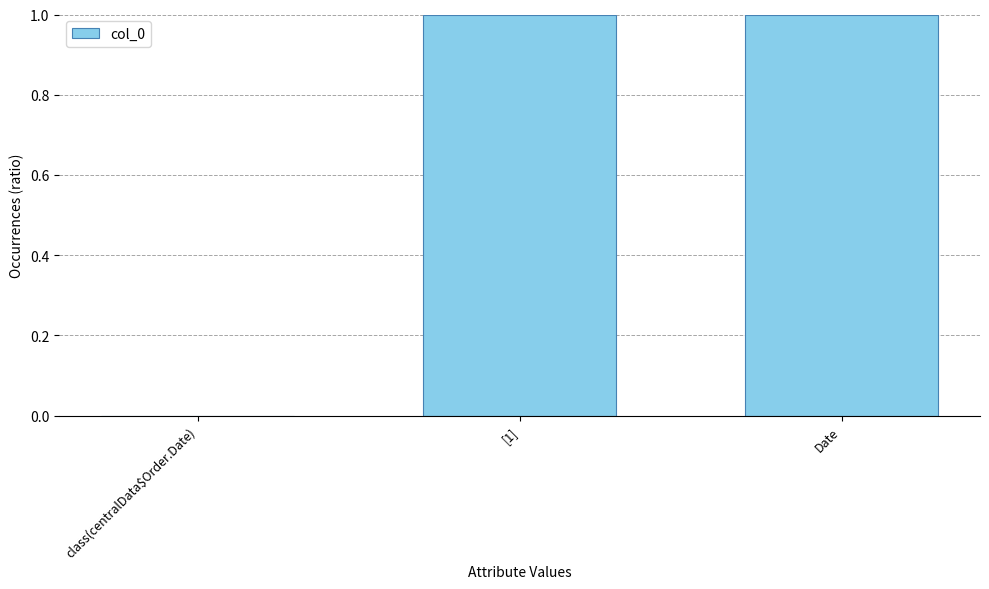

How many positive values are there?

2